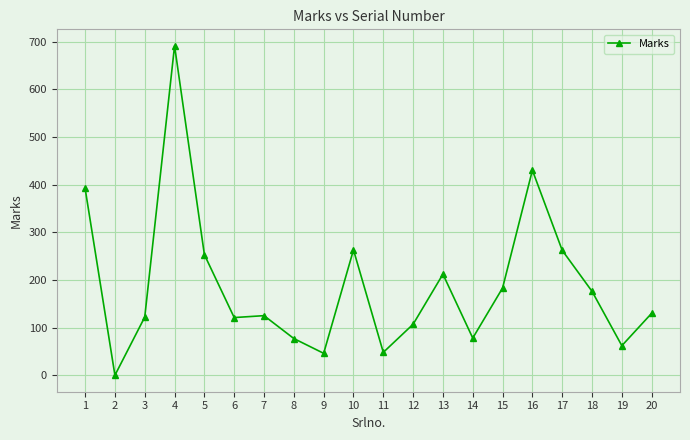

What is the sum of the values at 10 and 17?

525